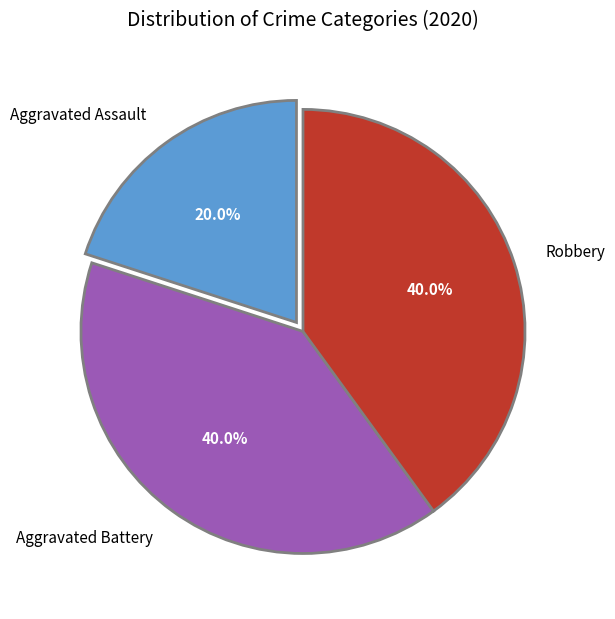

To the nearest percent, what percentage of the pie is Aggravated Assault?

20%